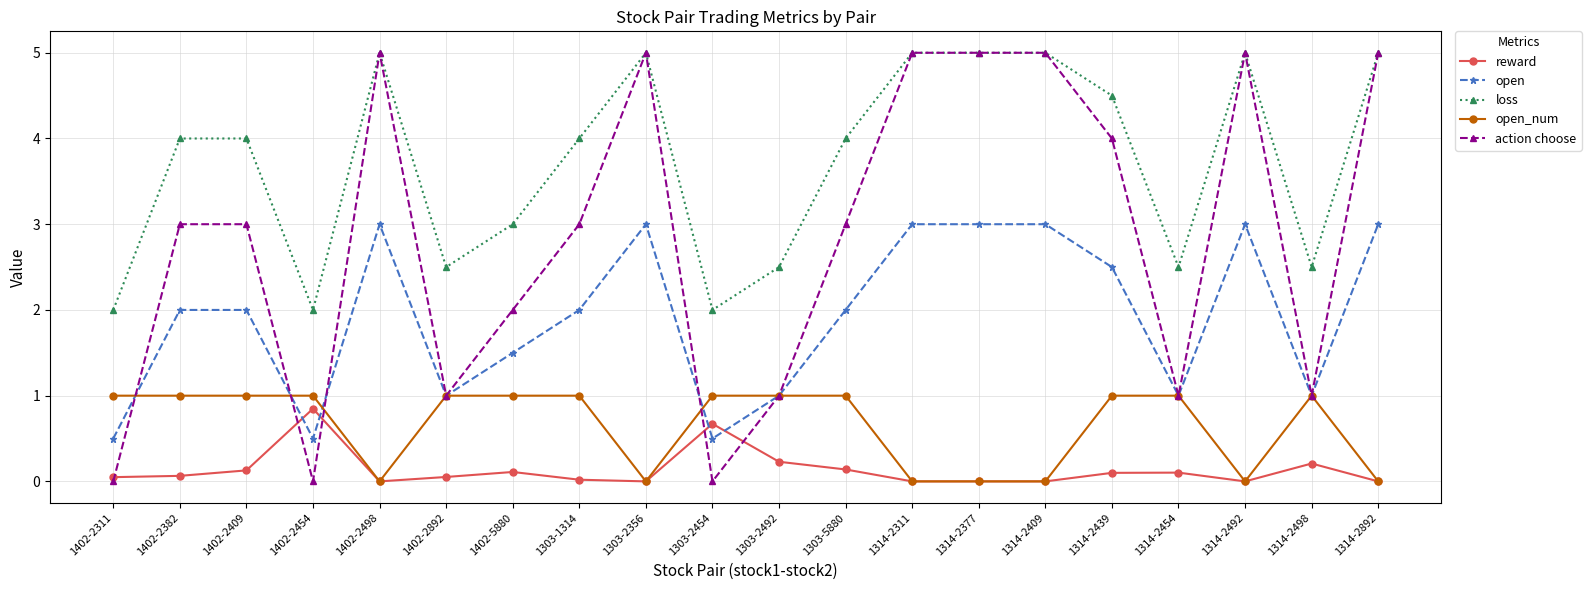

At which label does reward reach its peak?

1402-2454